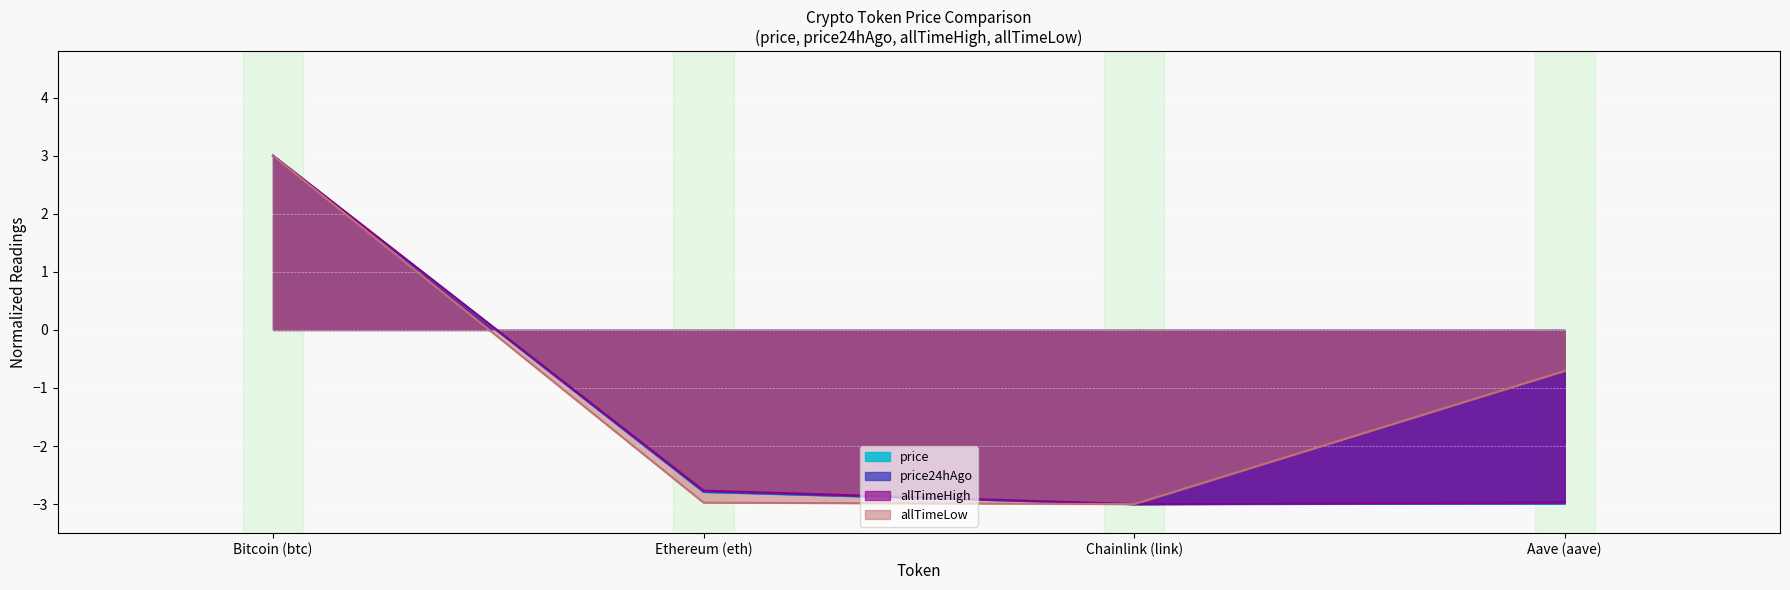

What value does the allTimeLow series have at Ethereum (eth)?

-3.0